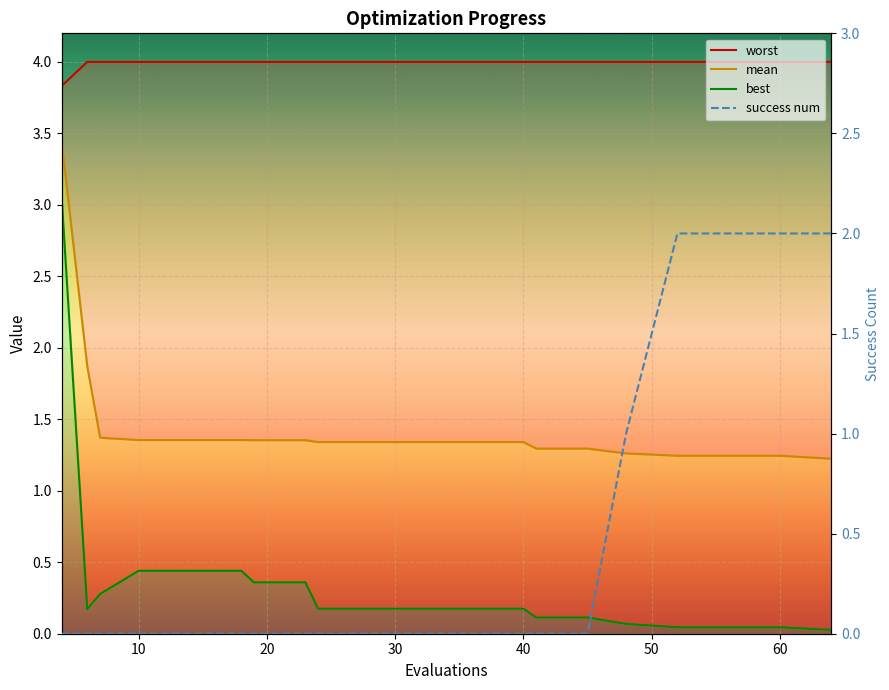

What is the difference between the maximum and minimum values in the best_line series?

3.0